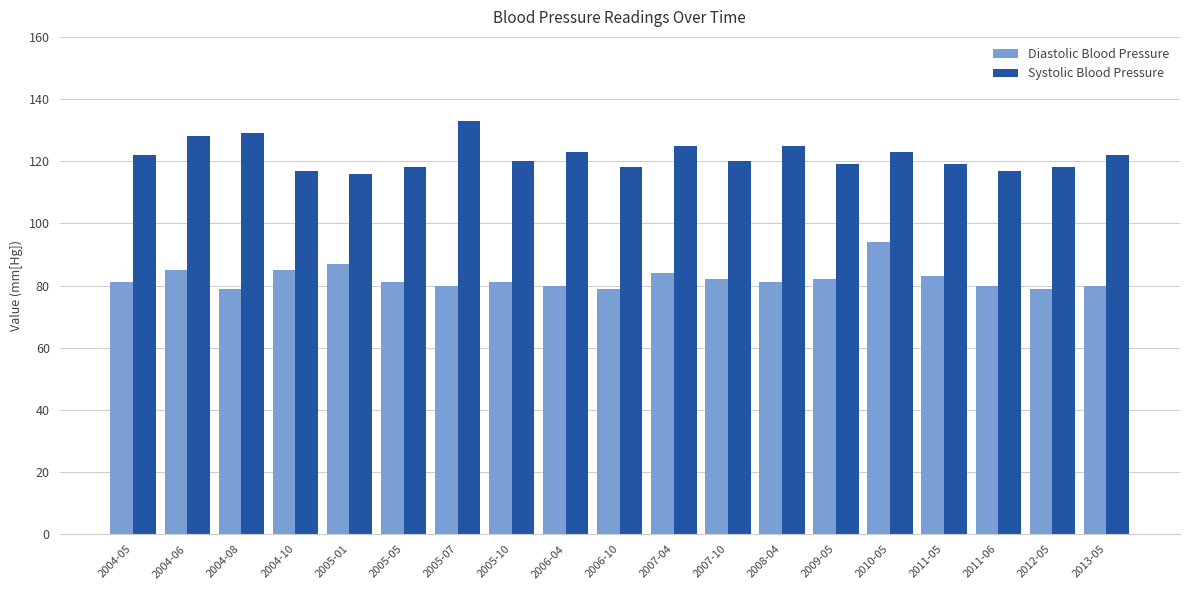

How many bars are there in total?

38